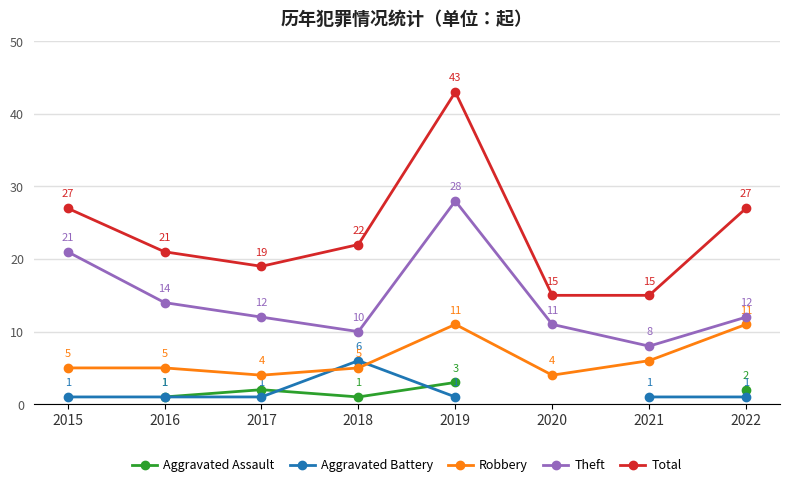

Is the value of Aggravated Battery at 2015 greater than the value of Theft at 2019?

No